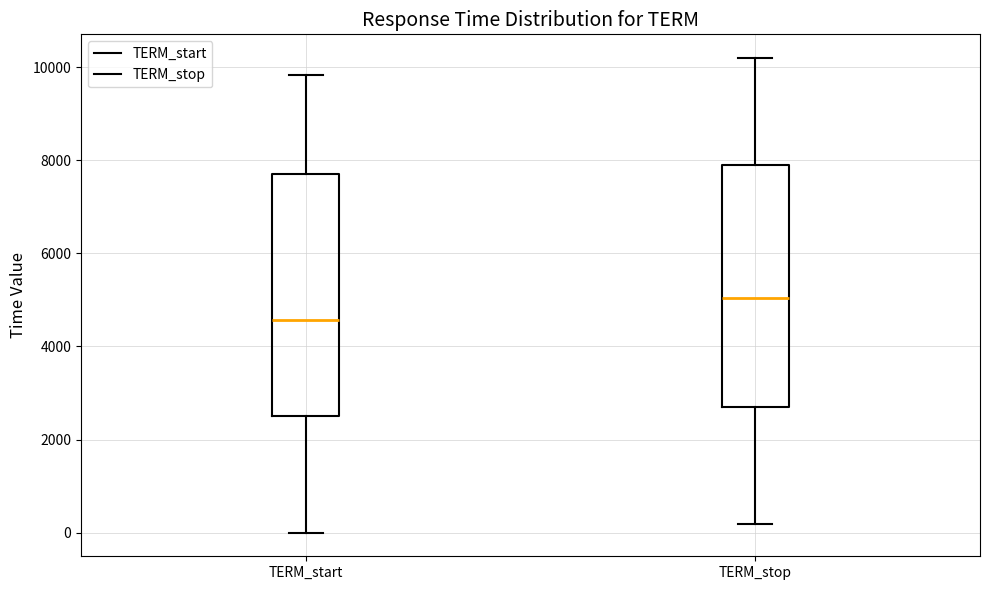

Reading left to right, transcribe this box plot: for each box, give where its median line is, the range the box spans, and where its two whiskers end, as read against the y-axis. The values are not printed on the chart, so give them approximately, as read against the axis.

TERM_start: median 4600, box 2400 to 7800, whiskers 0 to 9800
TERM_stop: median 5000, box 2600 to 7800, whiskers 200 to 10200